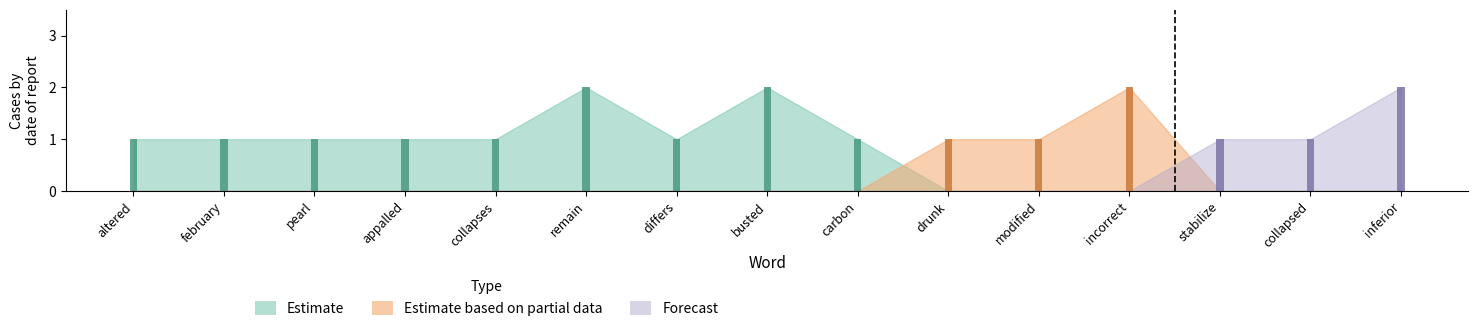

At which category is the sum across all series the highest?

remain